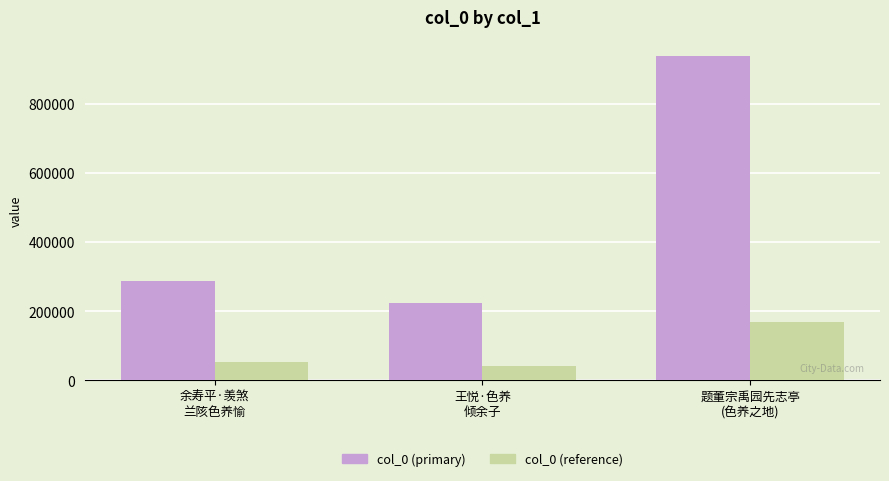

What is the difference between the second highest and minimum values in the col_0 (reference) series?

11418.7